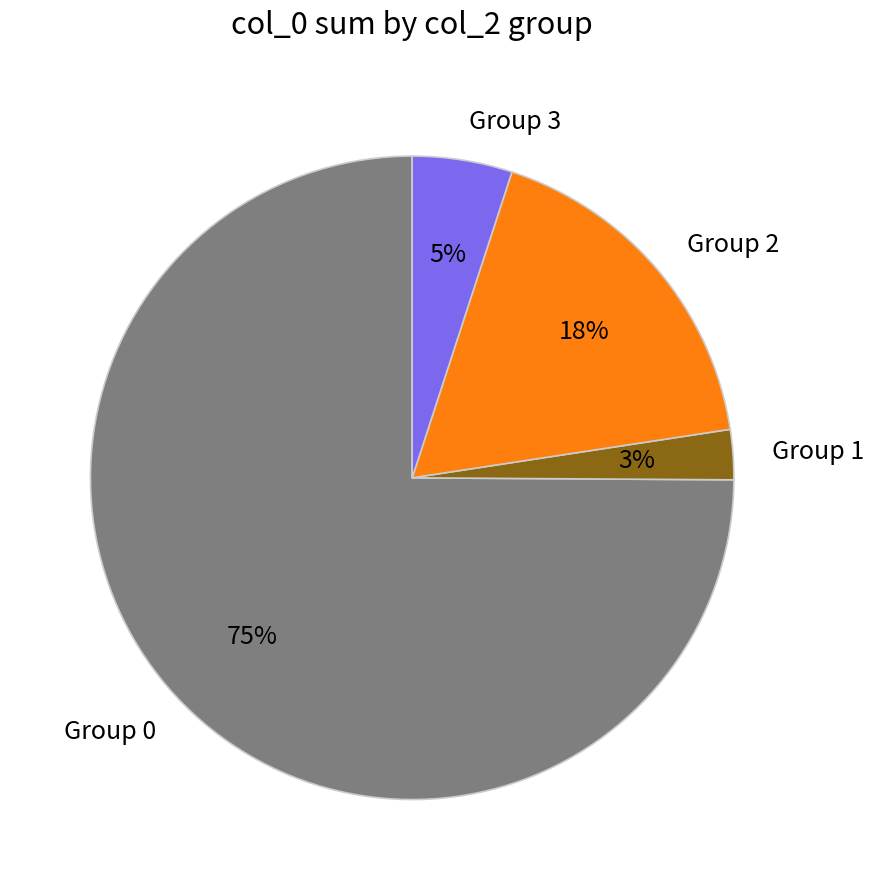

To the nearest percent, what is the combined percentage of Group 1 and Group 0?

77%